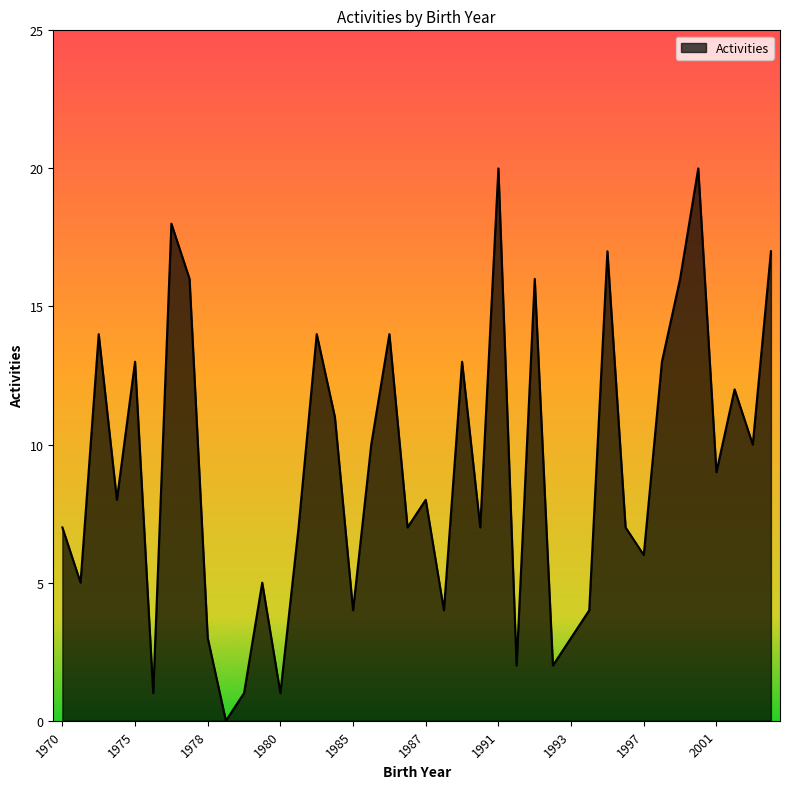

What is the greatest value displayed?

20